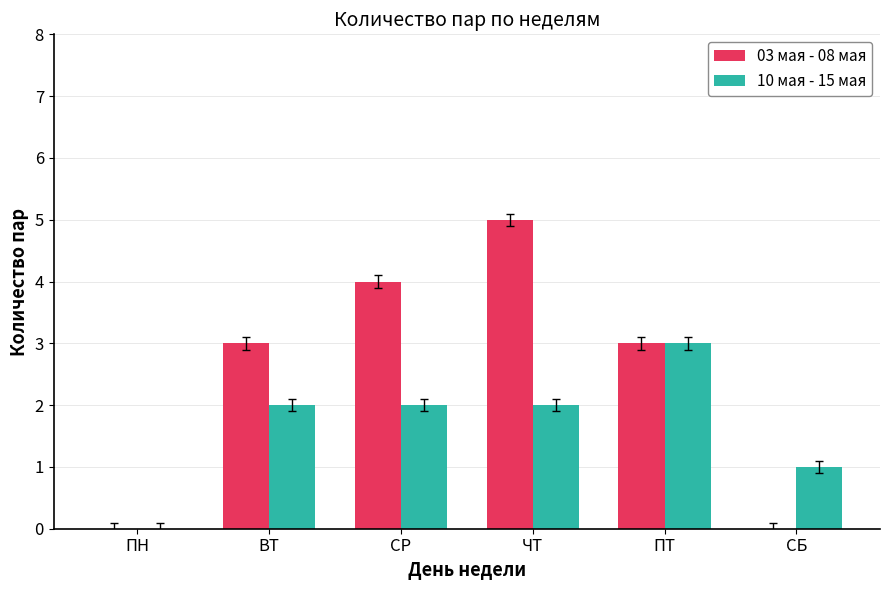

Count the 03 мая - 08 мая values in the range 0 to 4.

5